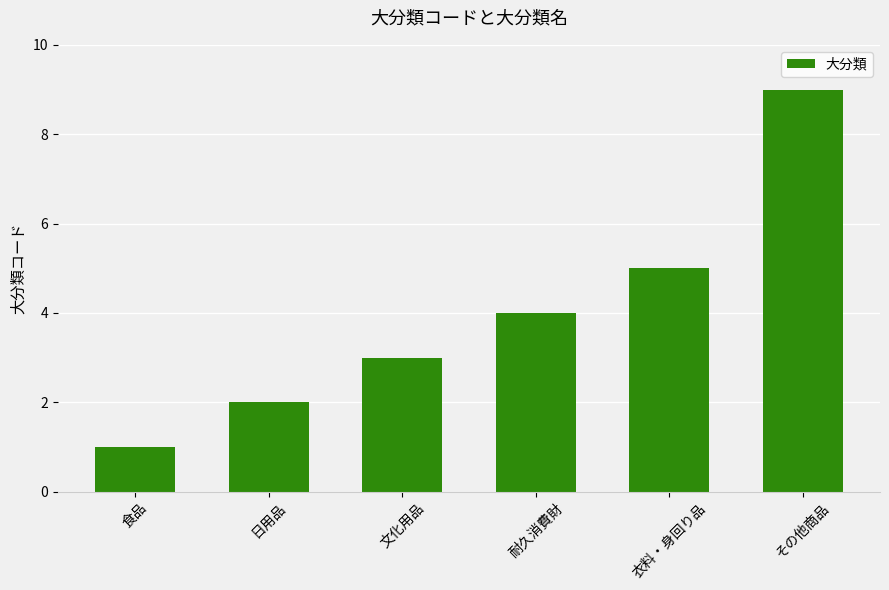

True or false: the data shows 9 at その他商品.

True